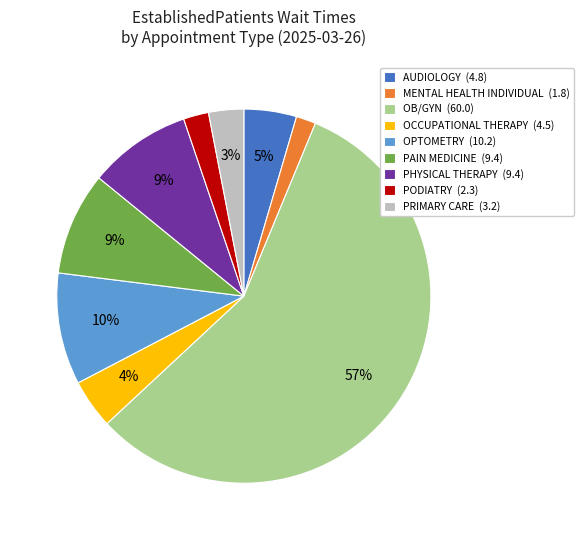

The MENTAL HEALTH INDIVIDUAL (1.8) slice represents 11% of the pie. True or false?

False